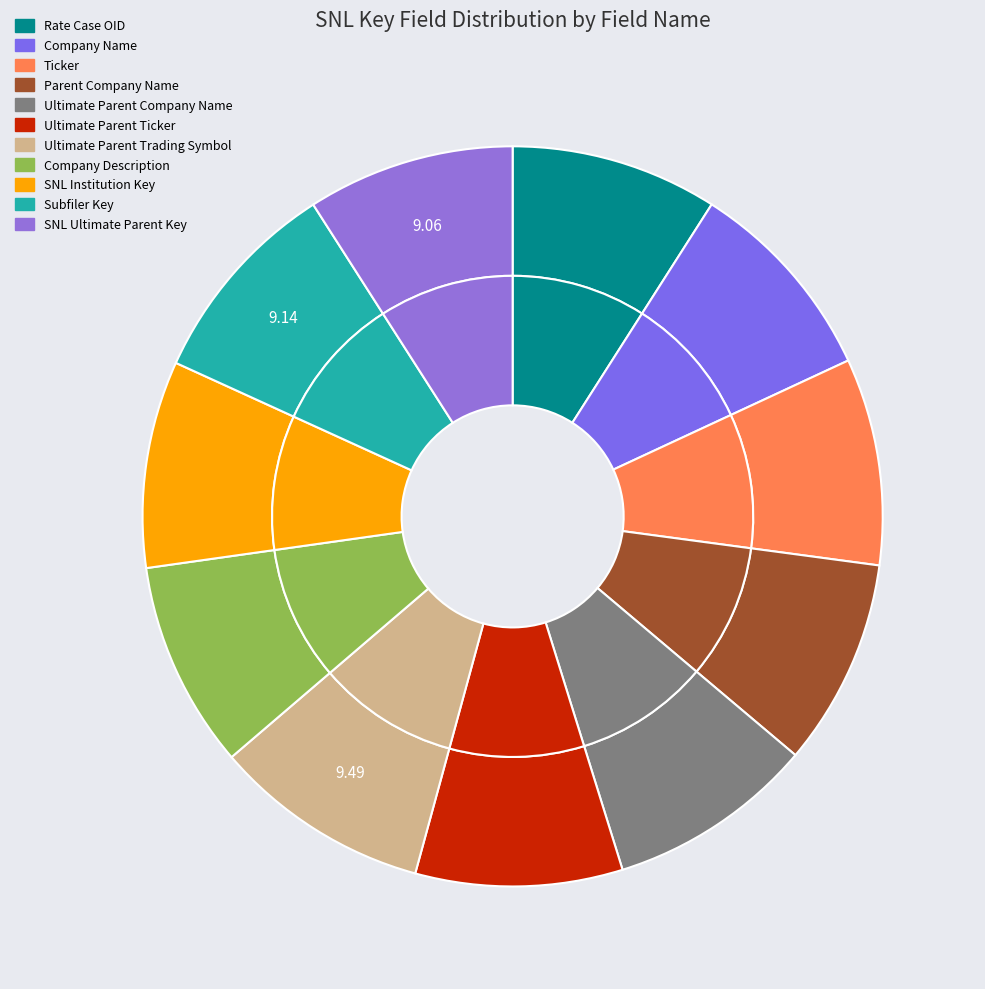

What is the change in value from Parent Company Name to Ultimate Parent Company Name?

+1